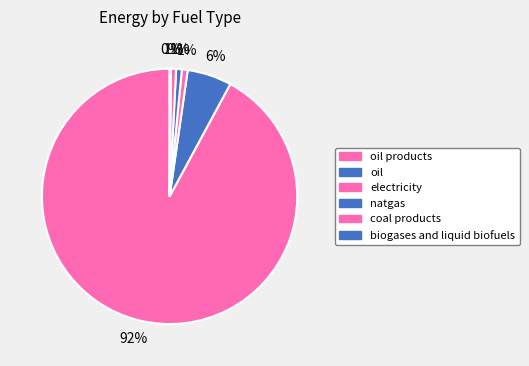

True or false: electricity accounts for 1% of the total.

True